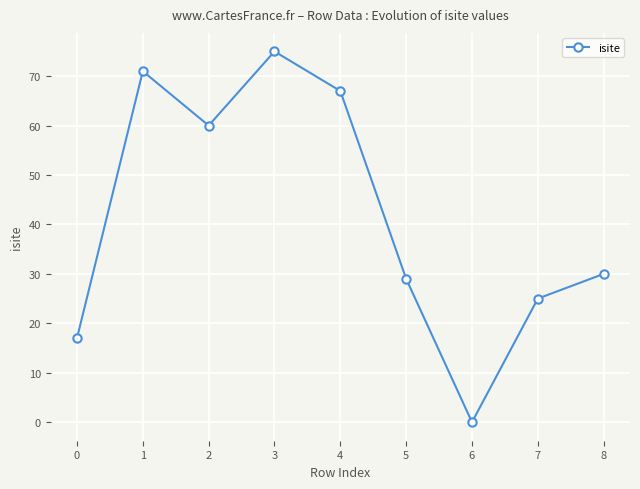

What is the value of the 2nd point from the left?

71